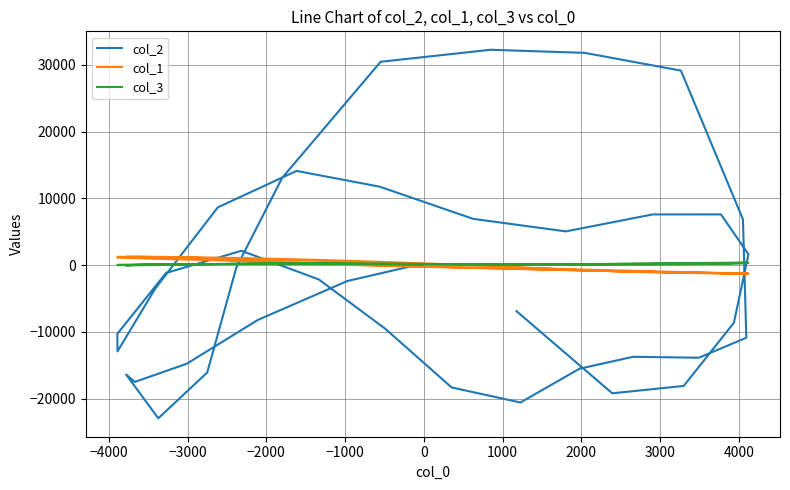

Which series ends up on top after the final intersection of col_1 and col_2?

col_1